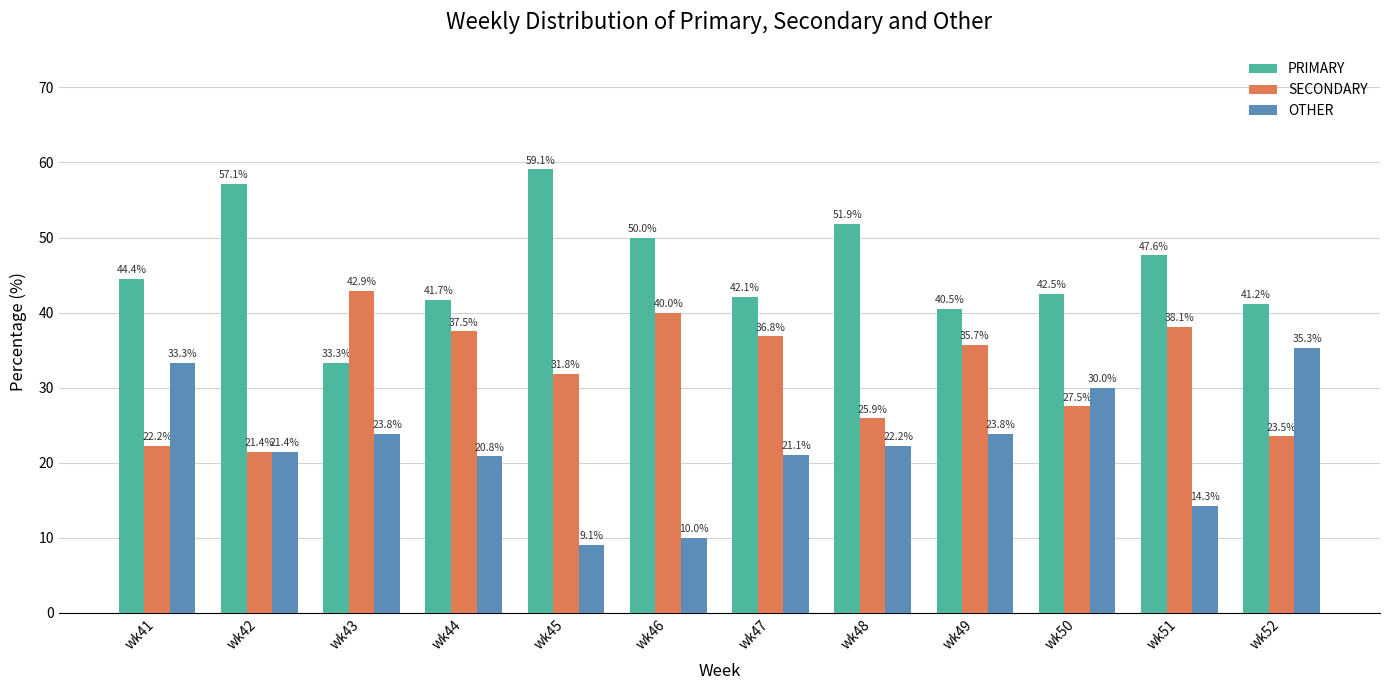

How many data points in OTHER are above 22?

6